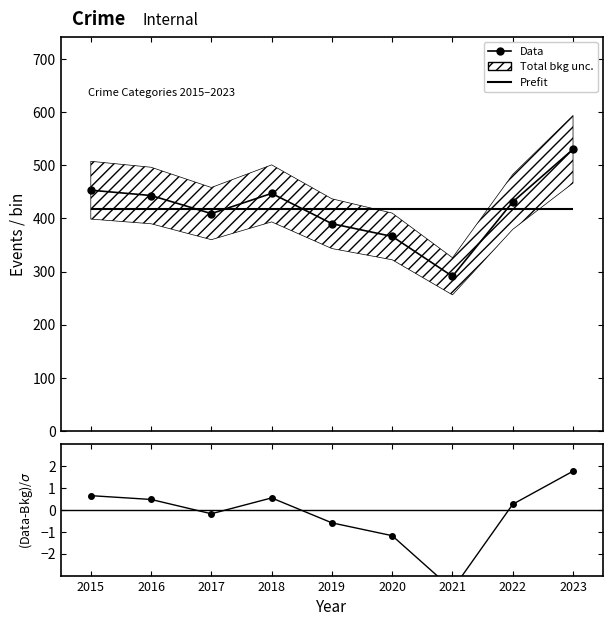

True or false: Data has a value of 773.4 at 2018.

False